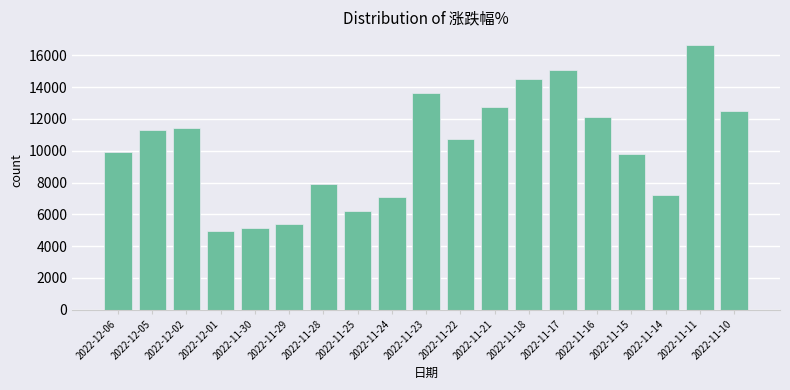

Is it true that the value at 2022-11-22 is 10740?

True